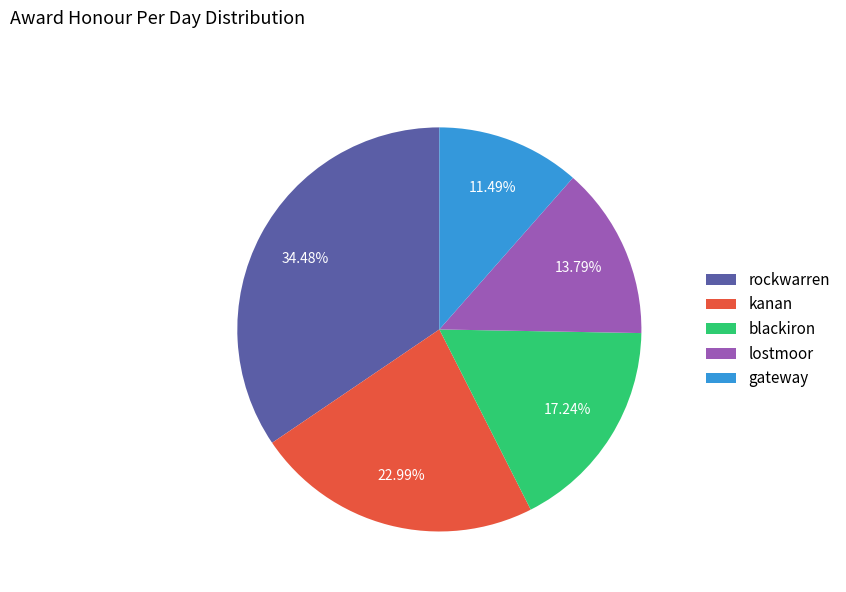

To the nearest percent, what is the combined percentage of kanan and lostmoor?

37%